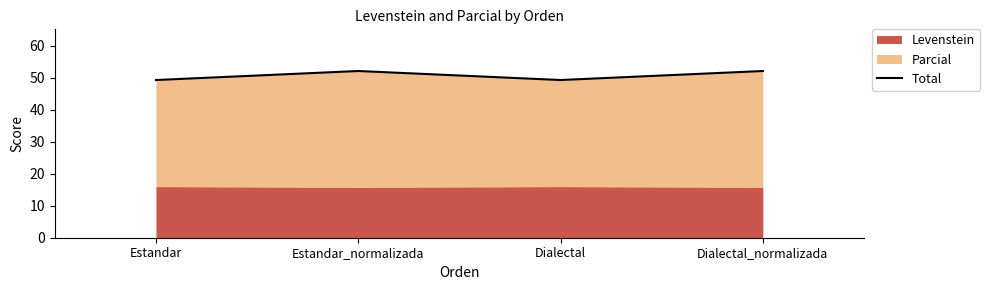

Where does the data first go above 52?

Estandar_normalizada